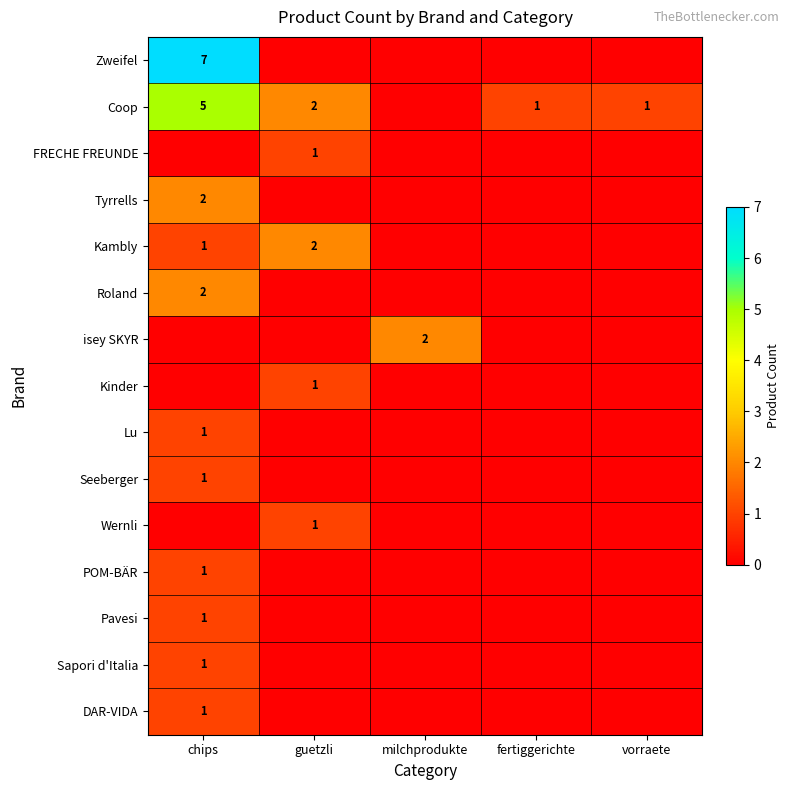

True or false: DAR-VIDA has a value of 1 at chips.

True